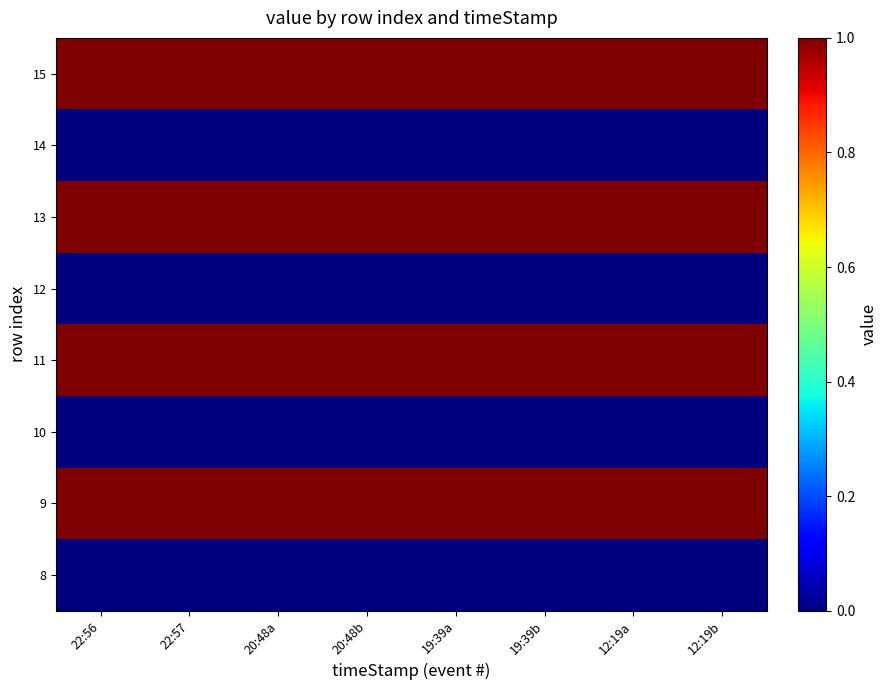

Rank the series by their maximum value, from highest to lowest.

15, 13, 11, 9, 14, 12, 10, 8